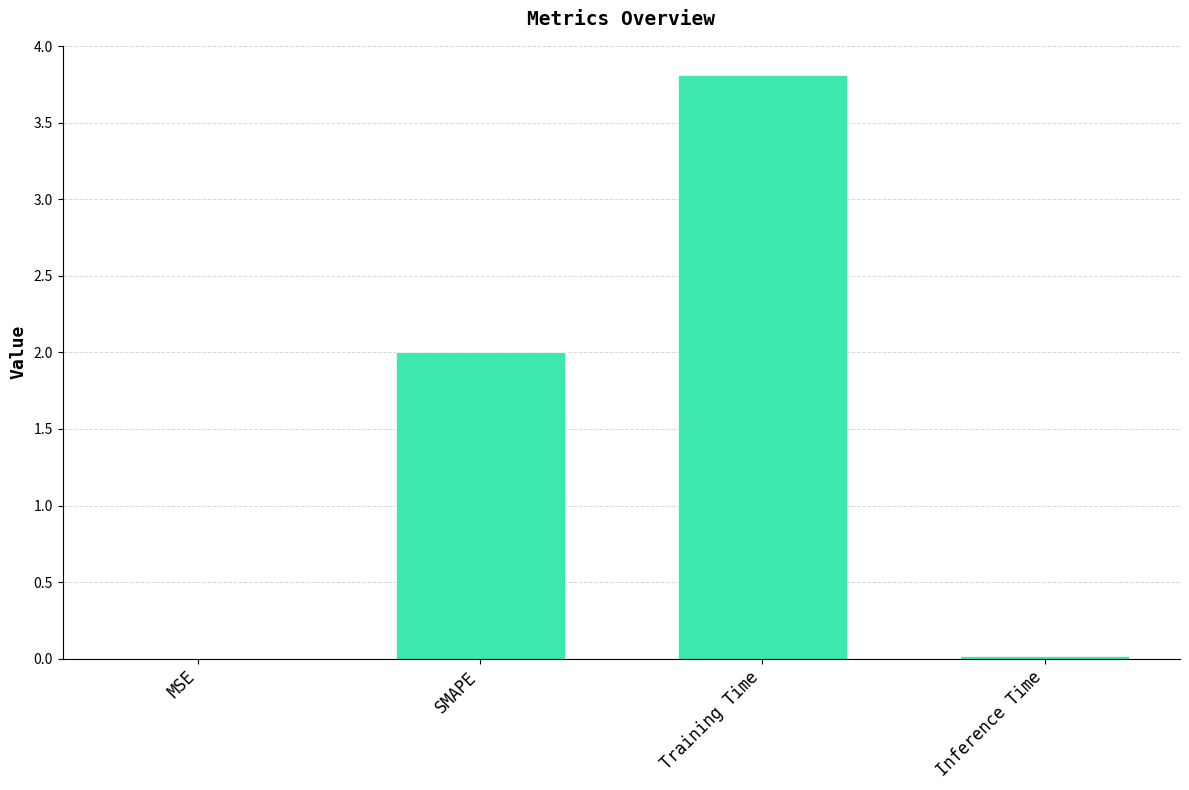

True or false: the data shows 3.8 at Training Time.

True